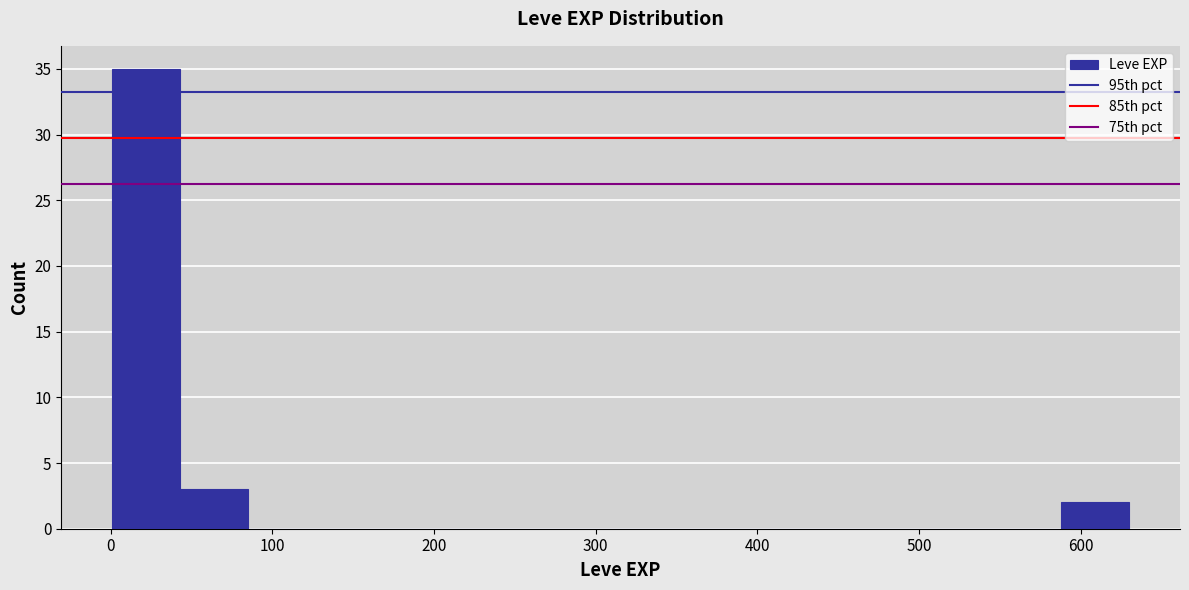

Over which range of the x-axis is the bar tallest?

0 to 40